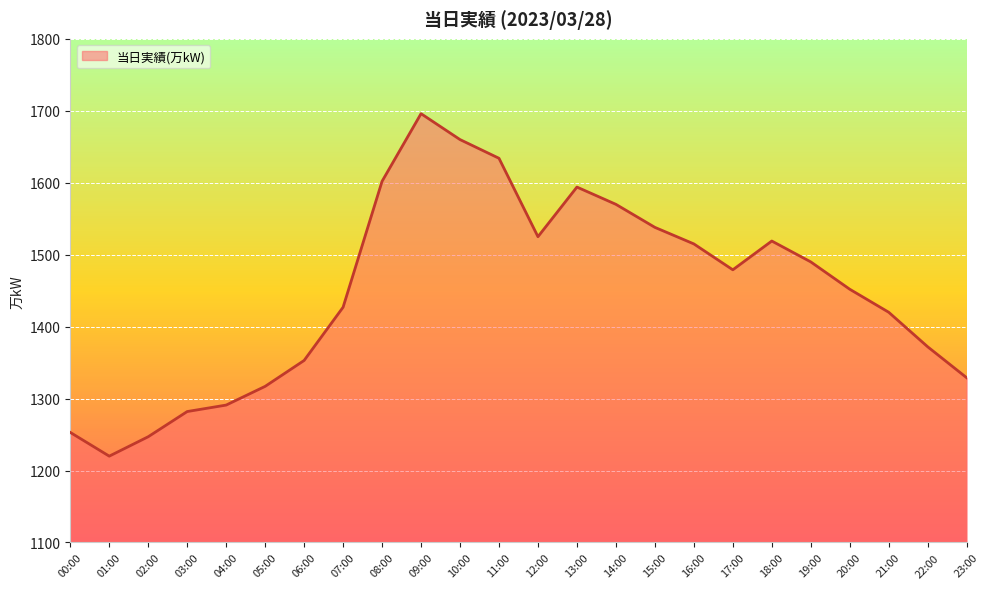

Which label corresponds to the smallest value in the chart?

01:00